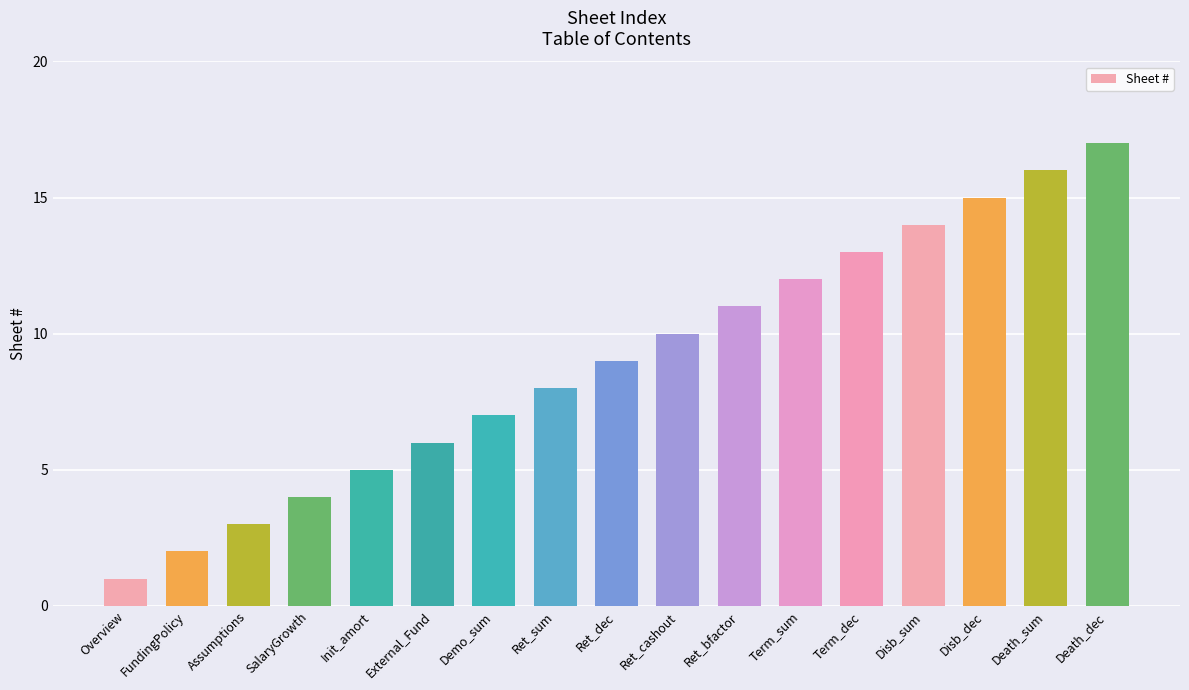

At which category does the chart reach its minimum across all series?

Overview